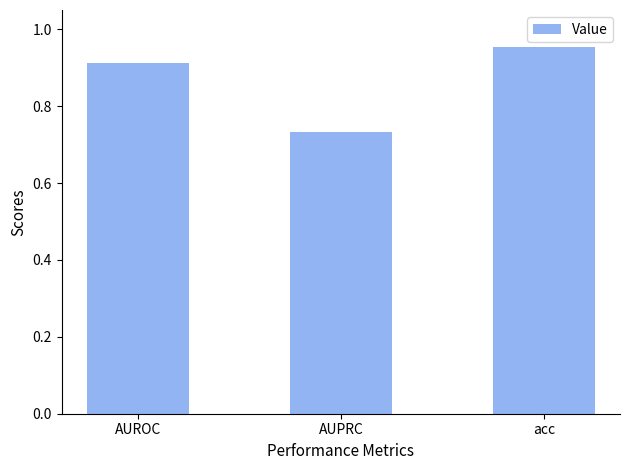

At which category does the chart reach its peak across all series?

acc